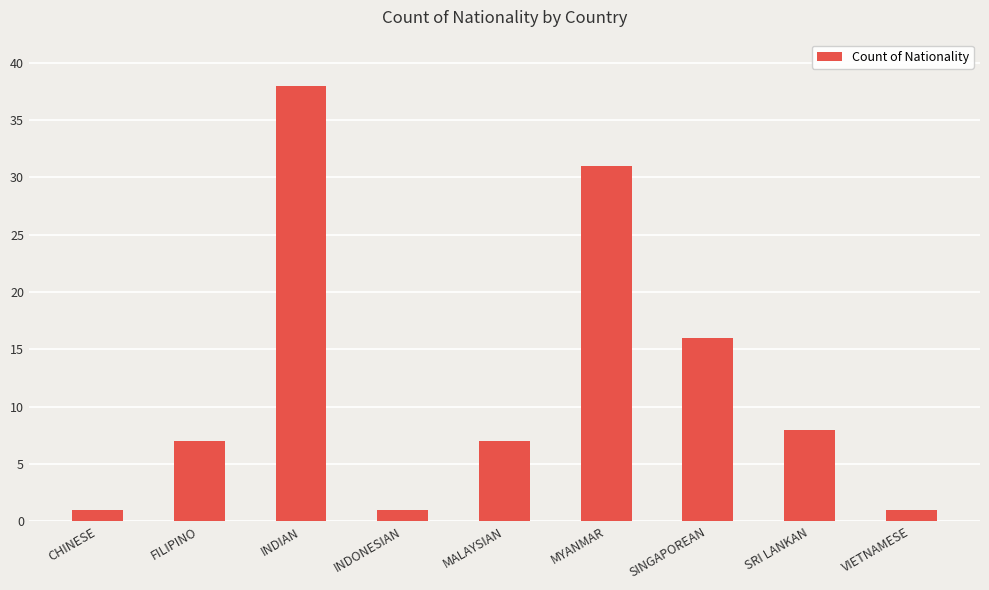

Reading right to left, what are all the values shown in this chart?

1	8	16	31	7	1	38	7	1